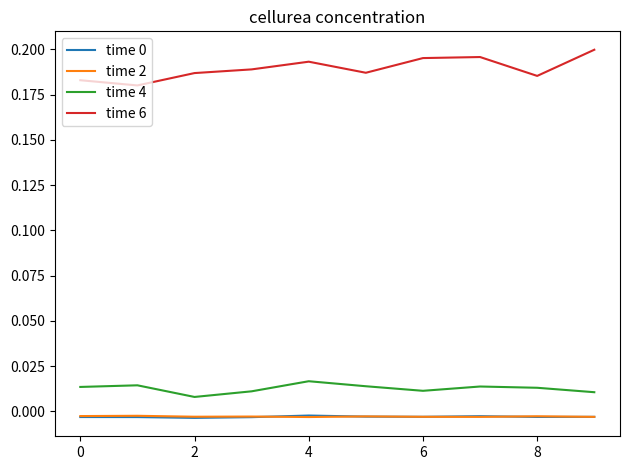

True or false: time 0 and time 6 cross at least once.

False